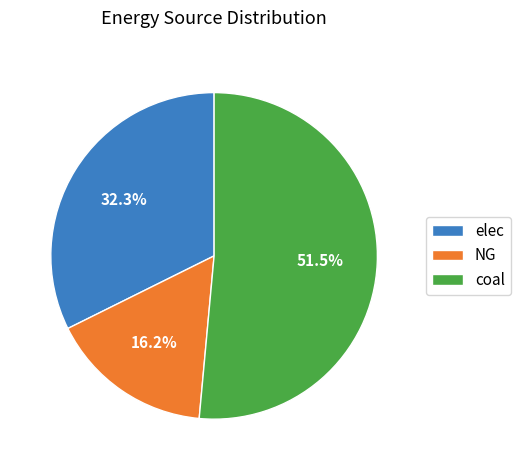

How many slices are in this pie chart?

3